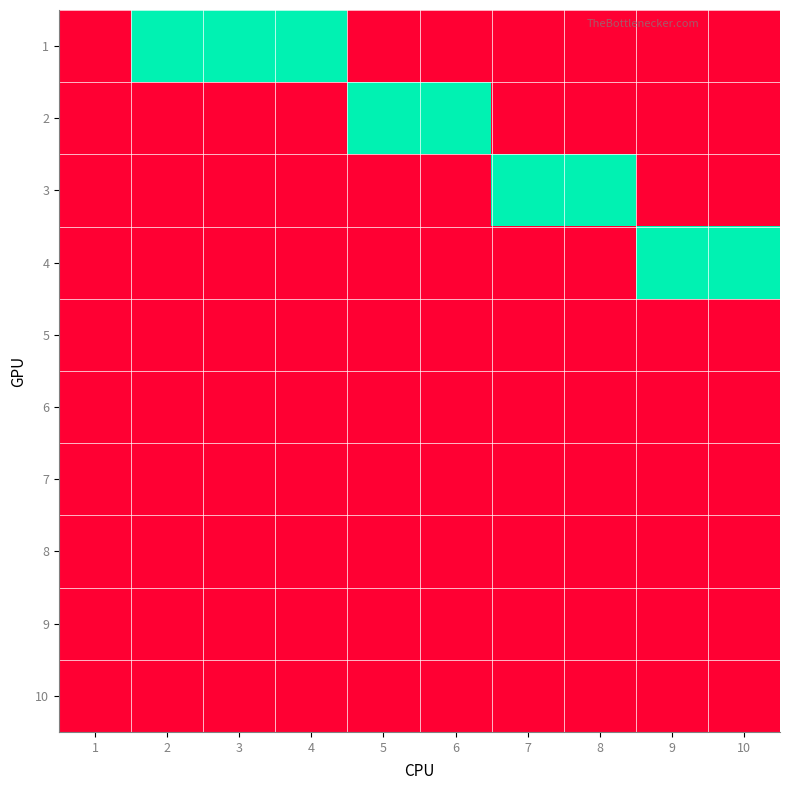

Between 1 and 5, which series saw the biggest shift?

2